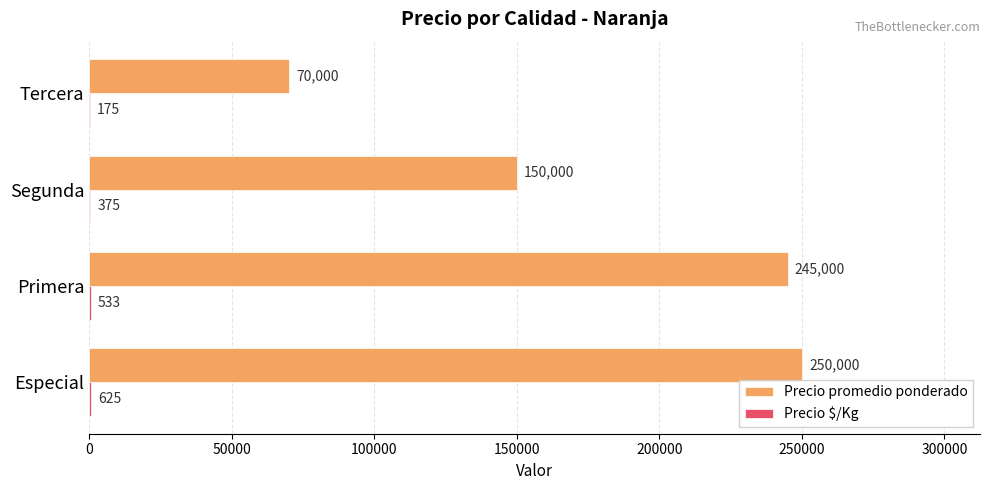

The value of Precio promedio ponderado at Especial is 250000. True or false?

True